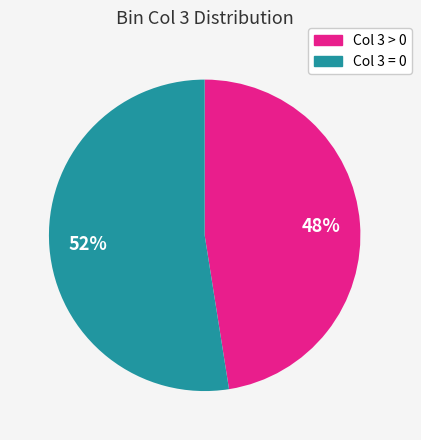

How many segments does this pie chart have?

2